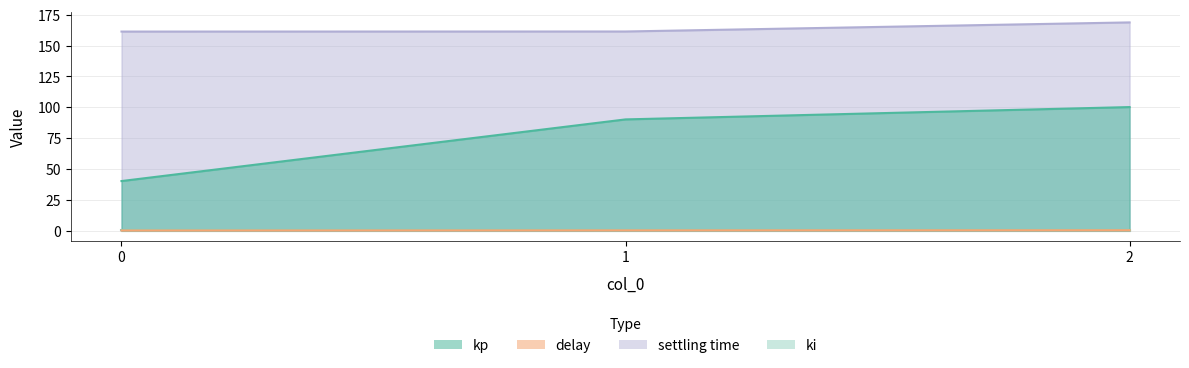

Reading left to right, list all the values displayed in this chart.

kp: 0=40.1	1=90.1	2=100.1
delay: 0=0.0	1=0.1	2=0.2
settling time: 0=161.3	1=161.4	2=168.8